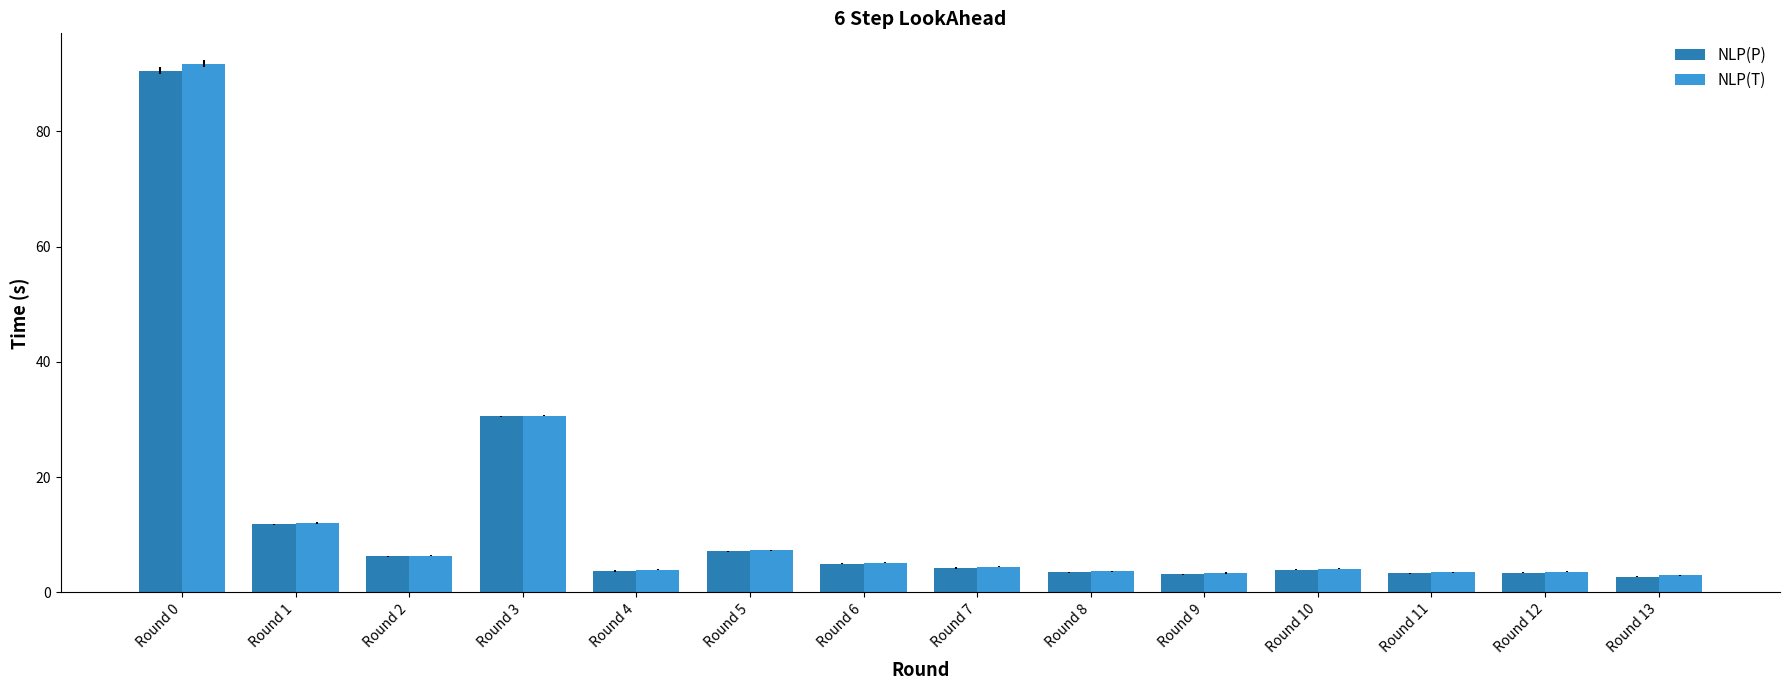

How many groups of bars are there?

14